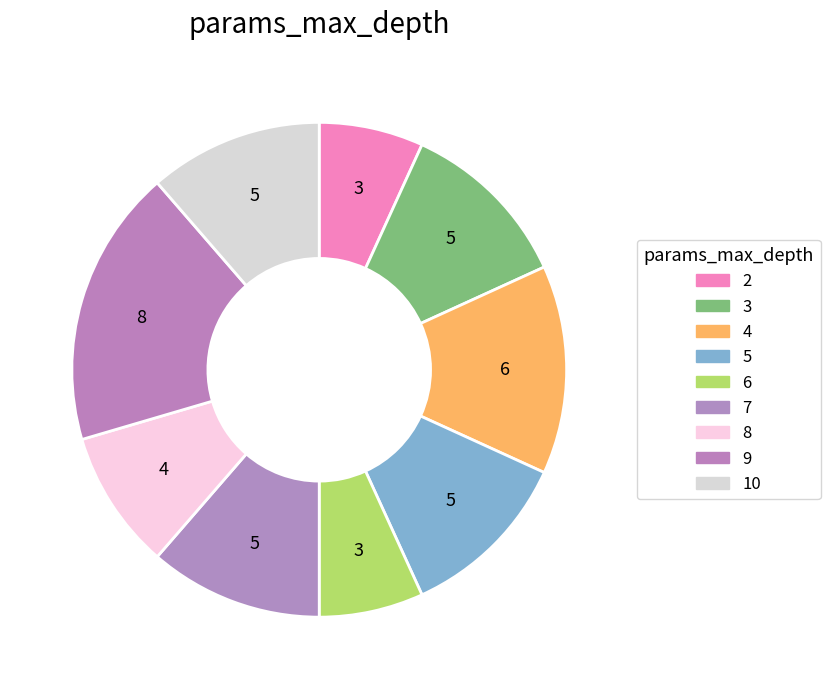

Count the number of slices in the pie.

9